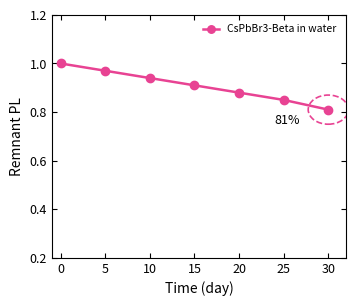

Which has a higher value, 25 or 30?

25